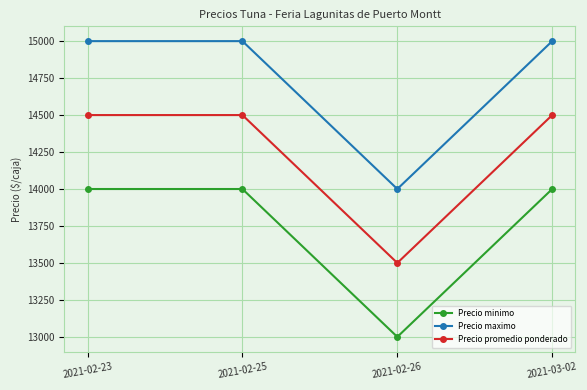

Which series has the largest total across all categories?

Precio maximo